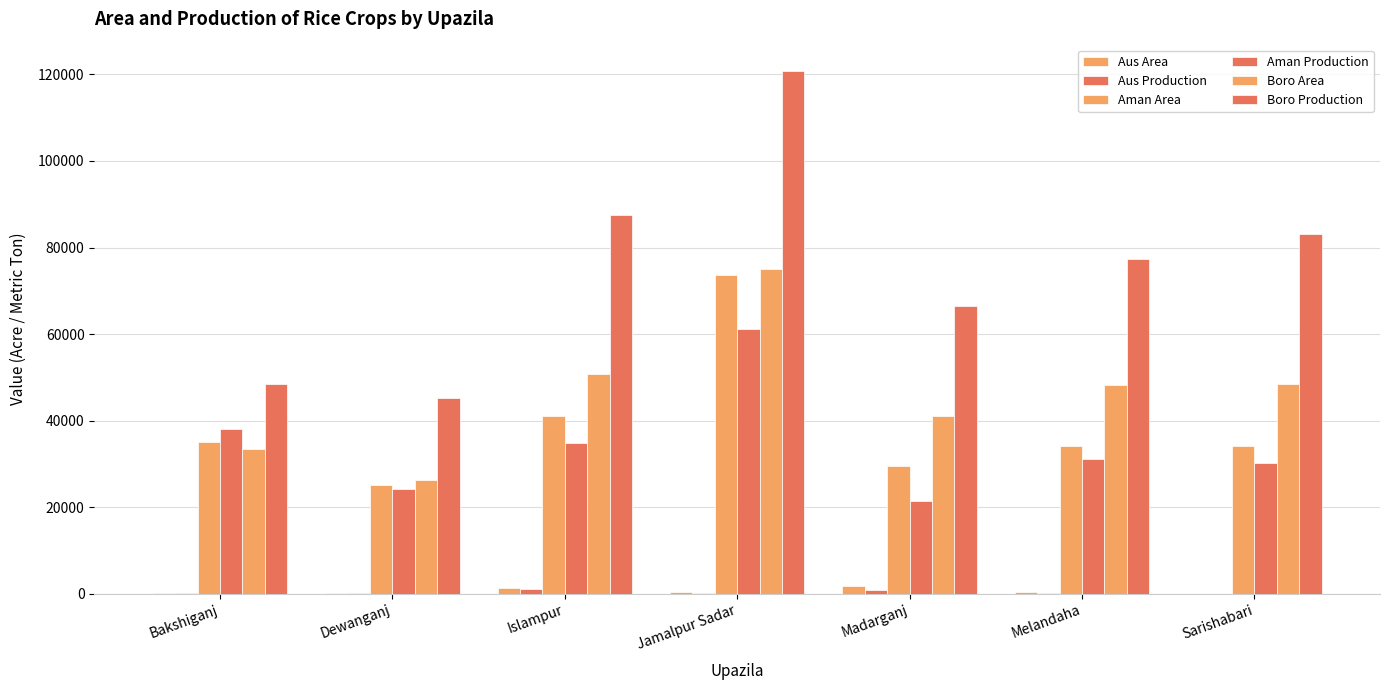

Are the bars grouped side by side (vs. stacked)?

Yes